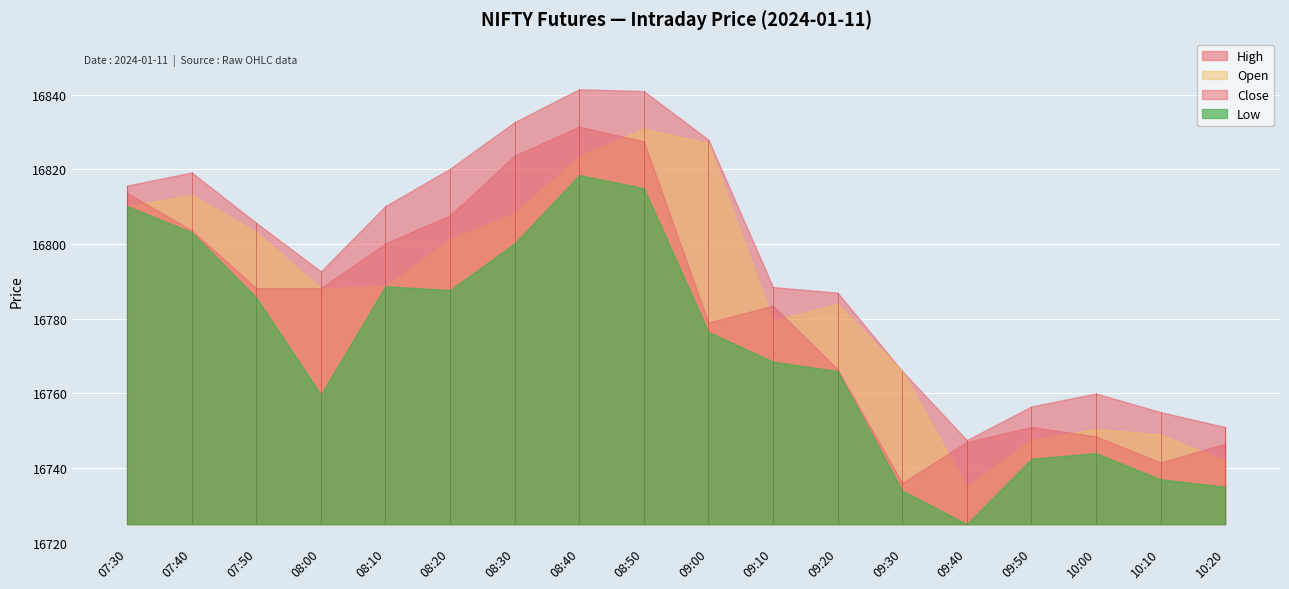

Reading left to right, what are all the values shown in this chart?

High: 07:30=16815.7	07:40=16819.2	07:50=16805.7	08:00=16792.7	08:10=16810.2	08:20=16820.2	08:30=16832.7	08:40=16841.5	08:50=16841.0	09:00=16828.0	09:10=16788.5	09:20=16787.0	09:30=16766.0	09:40=16747.5	09:50=16756.5	10:00=16760.0	10:10=16755.0	10:20=16751.0
Open: 07:30=16810.2	07:40=16813.2	07:50=16803.2	08:00=16788.2	08:10=16788.7	08:20=16801.2	08:30=16808.2	08:40=16823.5	08:50=16831.0	09:00=16827.0	09:10=16779.5	09:20=16784.0	09:30=16766.0	09:40=16735.0	09:50=16747.5	10:00=16750.5	10:10=16749.0	10:20=16742.0
Close: 07:30=16813.7	07:40=16803.7	07:50=16788.2	08:00=16788.2	08:10=16800.2	08:20=16807.7	08:30=16823.7	08:40=16831.5	08:50=16827.5	09:00=16779.0	09:10=16783.5	09:20=16766.5	09:30=16736.0	09:40=16747.0	09:50=16751.0	10:00=16748.5	10:10=16741.5	10:20=16746.5
Low: 07:30=16810.2	07:40=16803.2	07:50=16785.7	08:00=16759.7	08:10=16788.7	08:20=16787.7	08:30=16800.2	08:40=16818.5	08:50=16815.0	09:00=16776.5	09:10=16768.5	09:20=16766.0	09:30=16734.0	09:40=16725.0	09:50=16742.5	10:00=16744.0	10:10=16737.0	10:20=16735.0